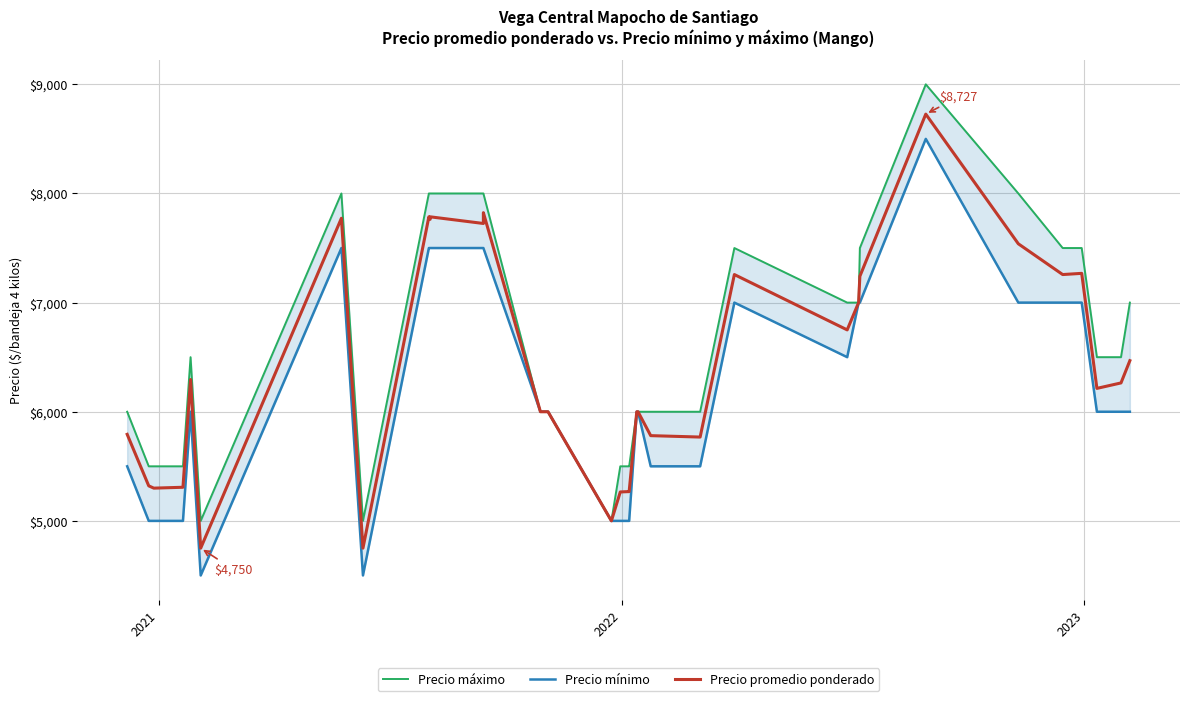

What is the lowest value of the Precio máximo series?

5000